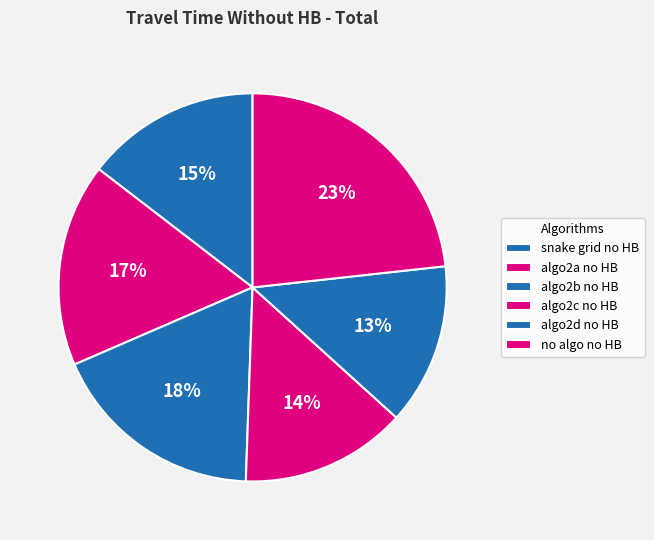

To the nearest percent, what is the average slice percentage?

17%